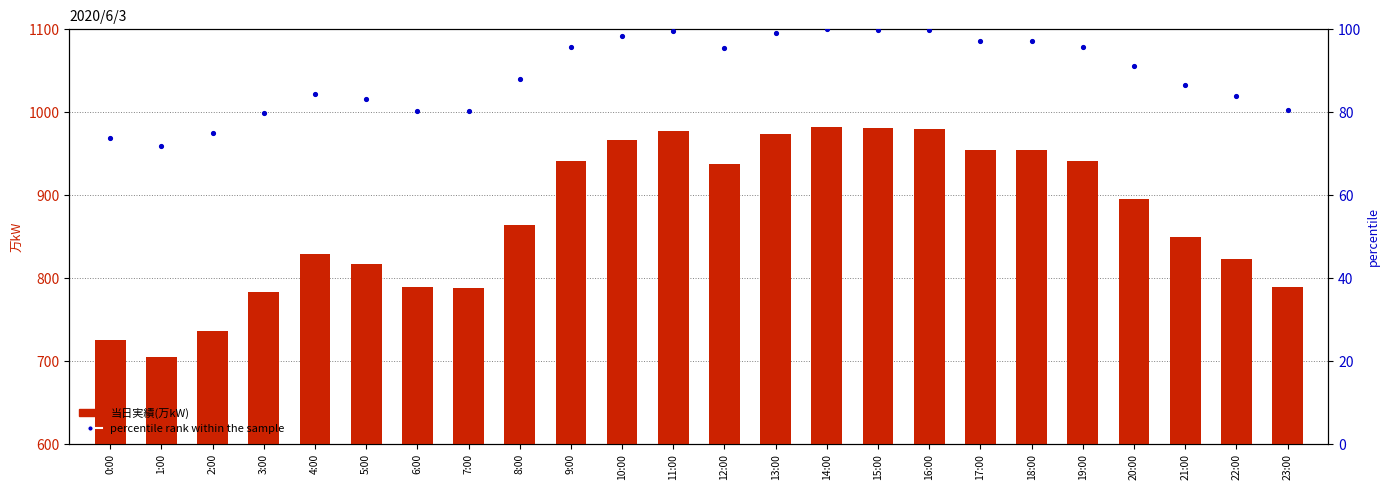

Which series has the largest total across all categories?

当日実績(万kW)